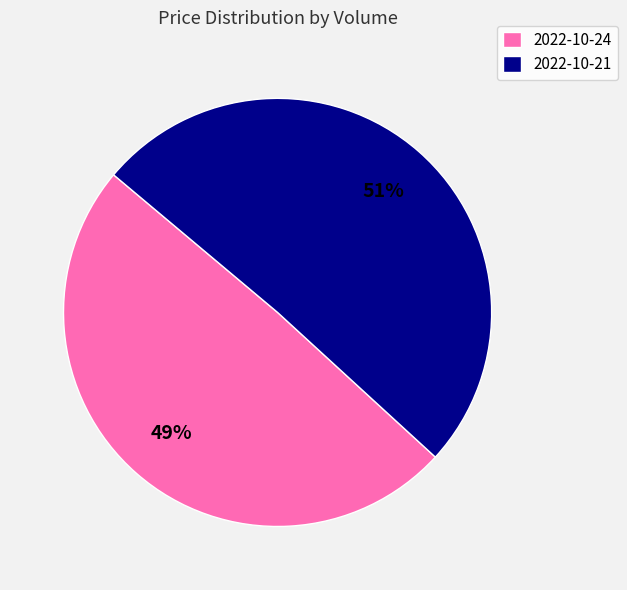

Is it true that 2022-10-24 is 37% of the pie?

False